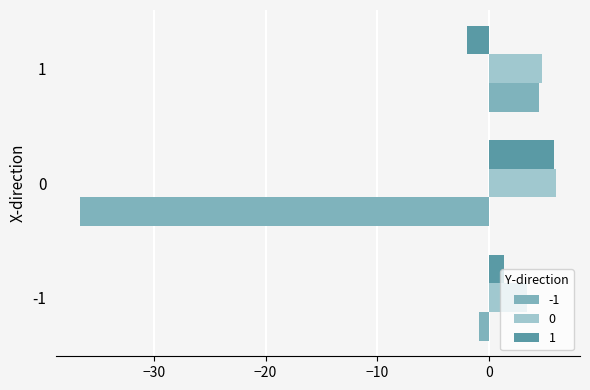

True or false: 0 has a value of 1.0 at 1.

False